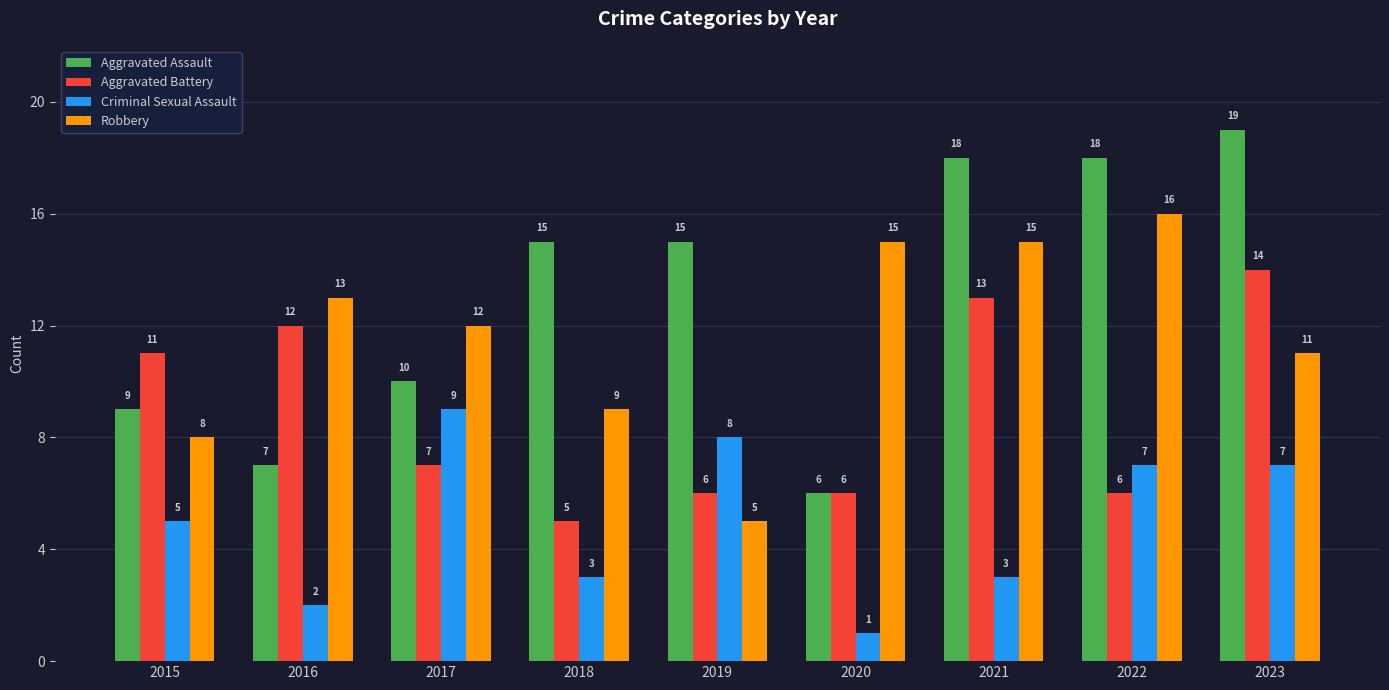

The Aggravated Battery series shows 7 at 2017. True or false?

True